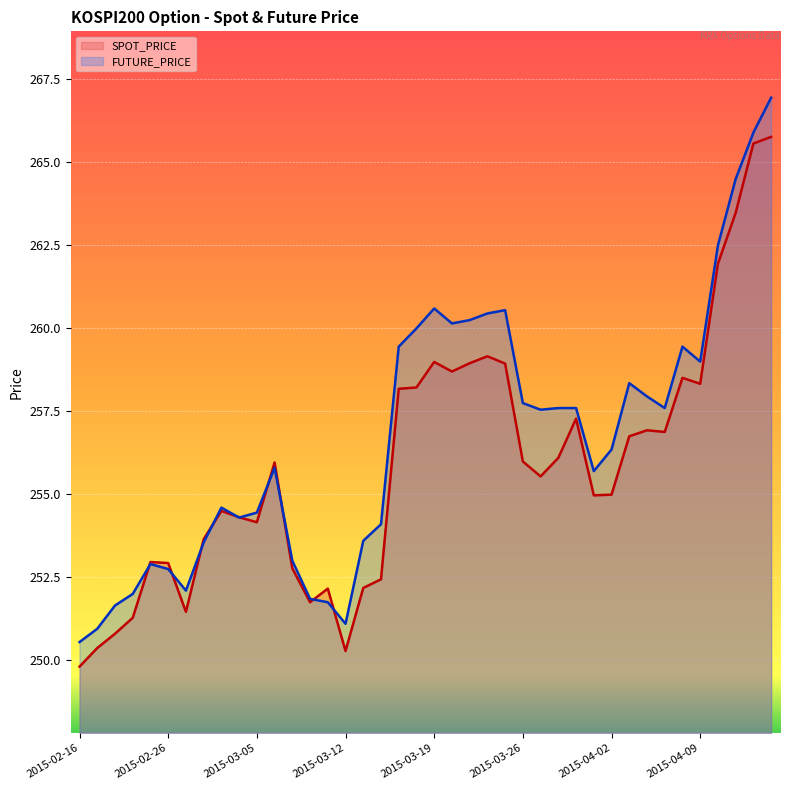

Which series has the largest range (max minus min)?

FUTURE_PRICE